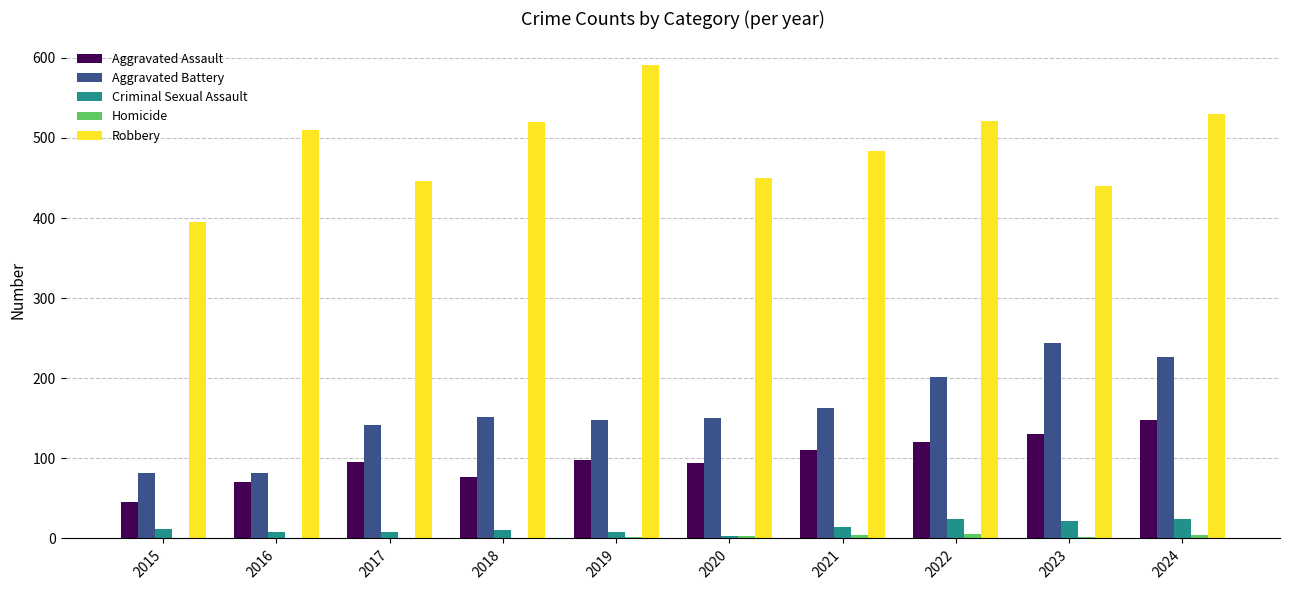

Which series has the largest total across all categories?

Robbery